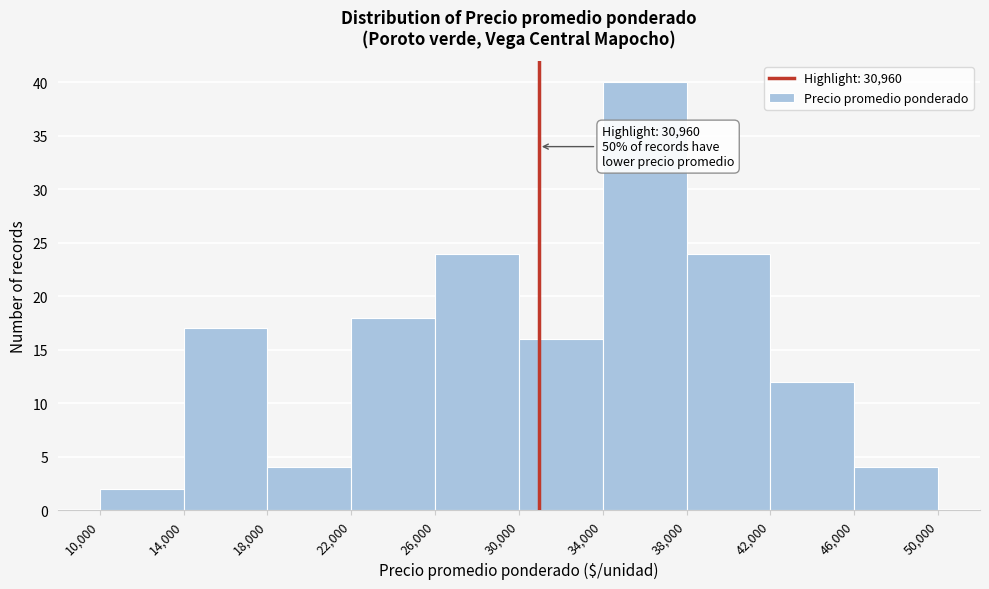

Which range on the x-axis has the tallest bar?

34,000 to 38,000